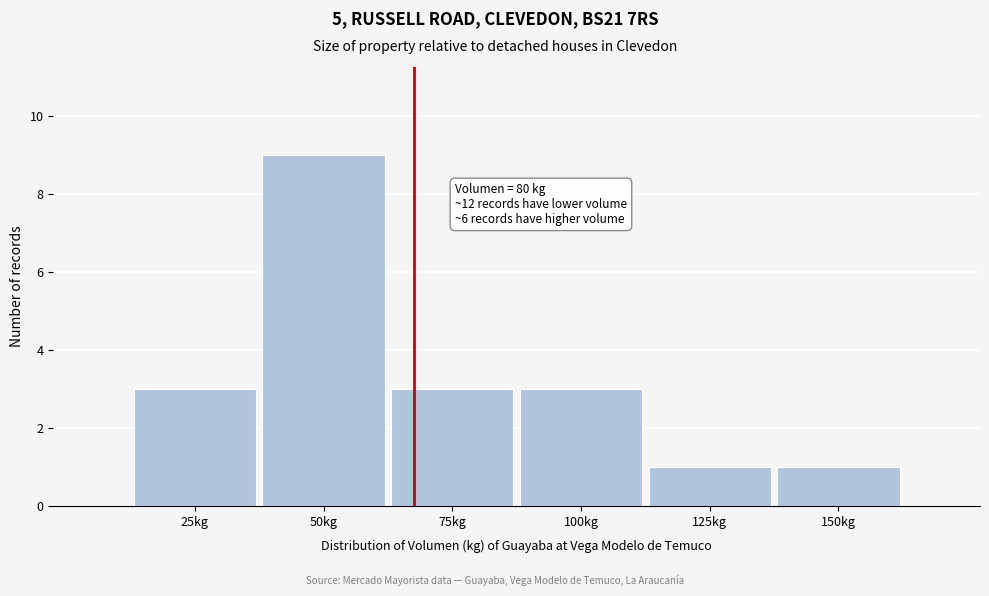

Reading left to right, list all the values displayed in this chart.

25kg=3	50kg=9	75kg=3	100kg=3	125kg=1	150kg=1